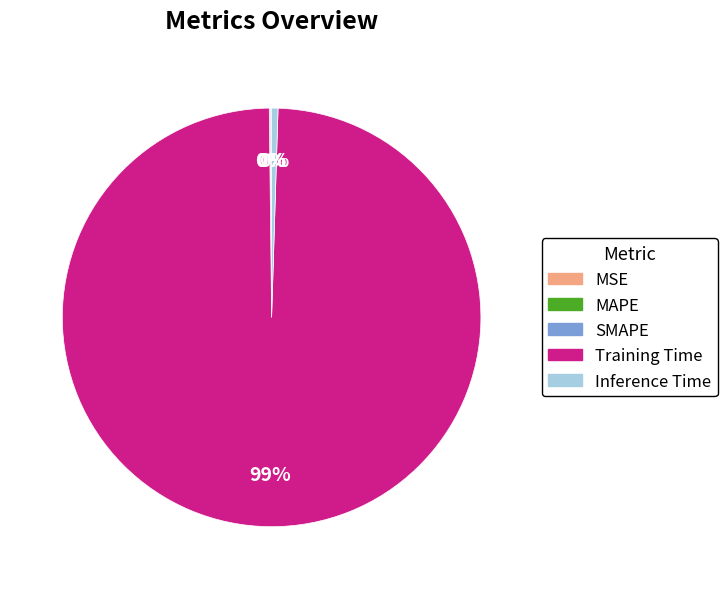

To the nearest percent, what is the average slice percentage?

20%